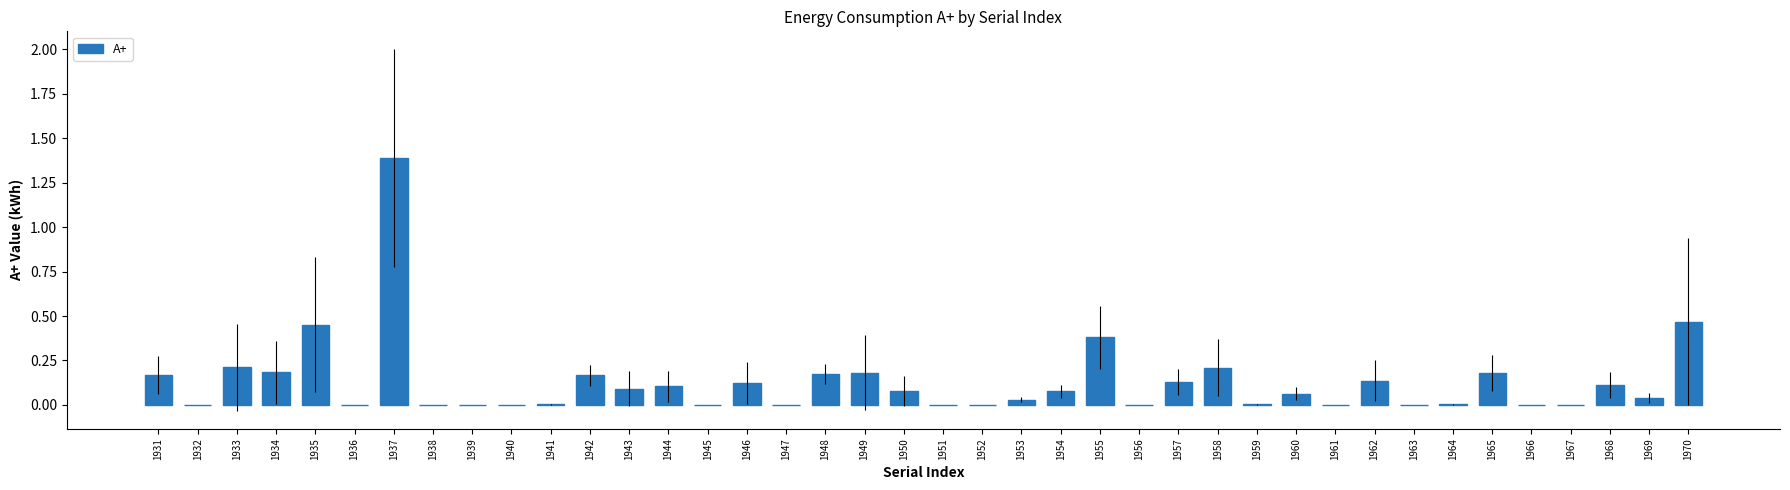

What is the sum of all values?

5.2